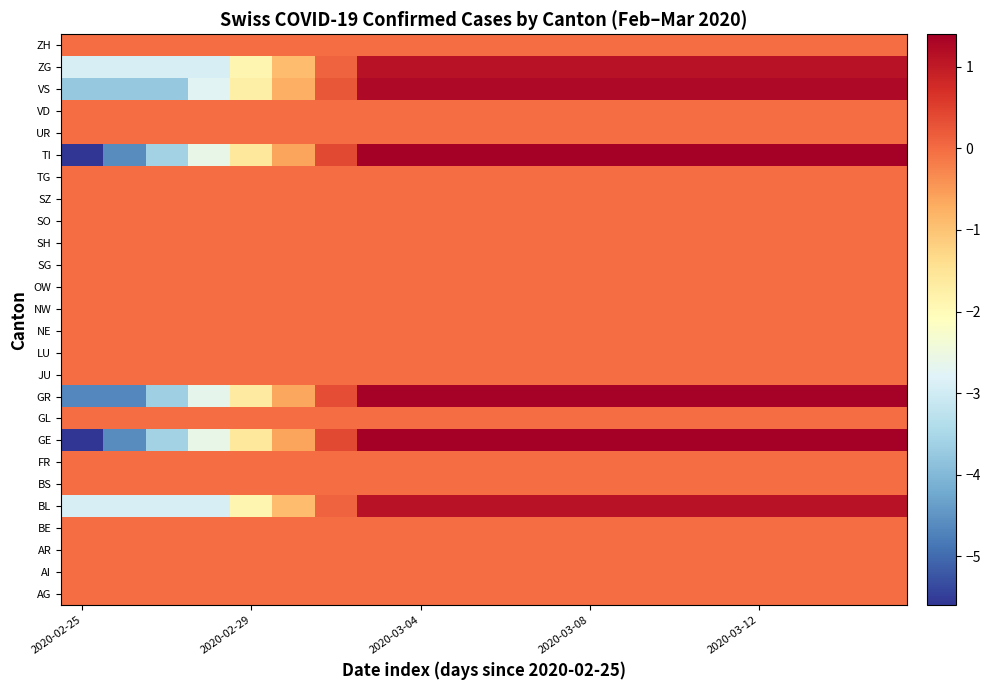

How many data points does each series have?

20